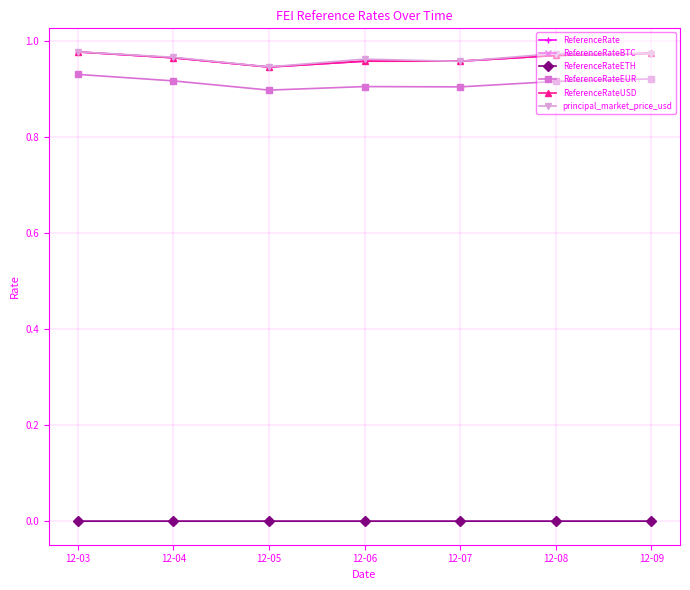

List the series in order of their peak value, highest first.

principal_market_price_usd, ReferenceRate, ReferenceRateUSD, ReferenceRateEUR, ReferenceRateETH, ReferenceRateBTC